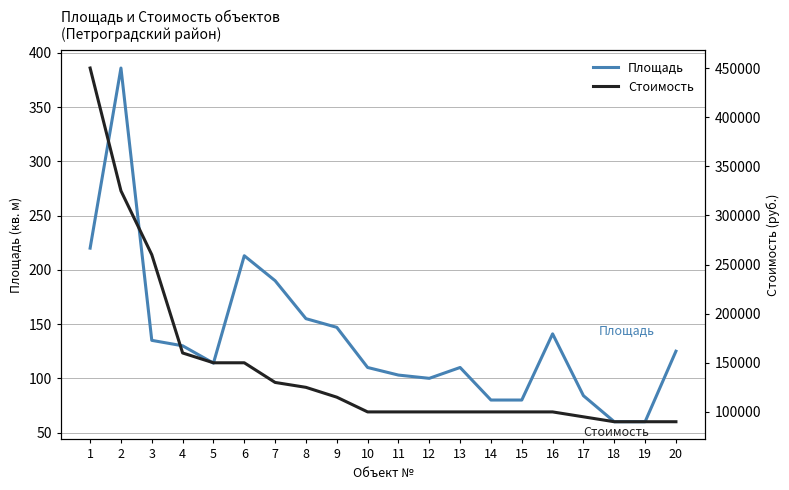

The Площадь series shows 80 at 14. True or false?

True